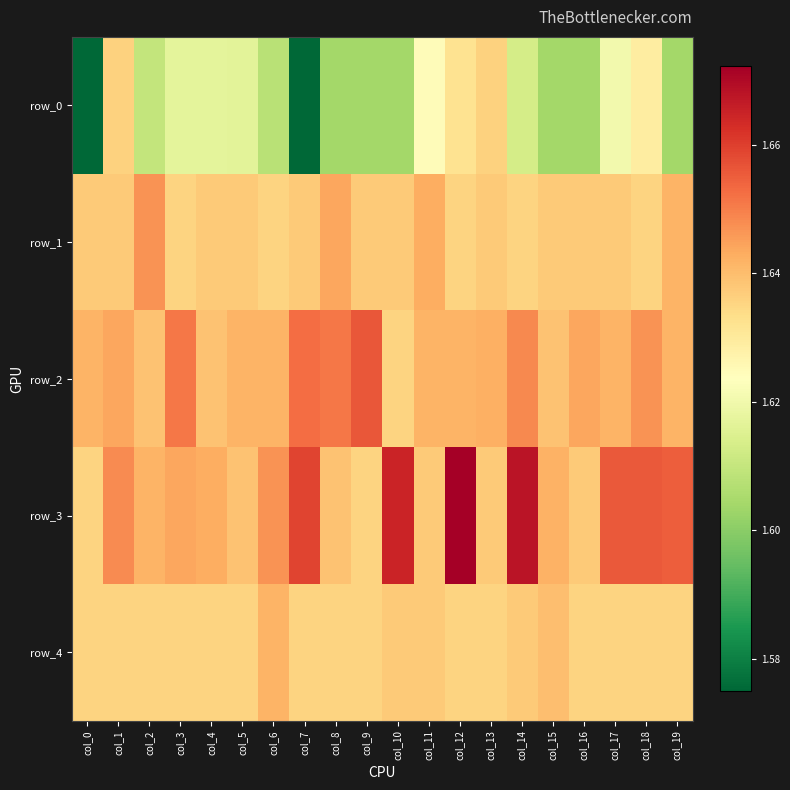

Reading left to right, list all the values displayed in this chart.

row_0: col_0=1.6	col_1=1.6	col_2=1.6	col_3=1.6	col_4=1.6	col_5=1.6	col_6=1.6	col_7=1.6	col_8=1.6	col_9=1.6	col_10=1.6	col_11=1.6	col_12=1.6	col_13=1.6	col_14=1.6	col_15=1.6	col_16=1.6	col_17=1.6	col_18=1.6	col_19=1.6
row_1: col_0=1.6	col_1=1.6	col_2=1.6	col_3=1.6	col_4=1.6	col_5=1.6	col_6=1.6	col_7=1.6	col_8=1.6	col_9=1.6	col_10=1.6	col_11=1.6	col_12=1.6	col_13=1.6	col_14=1.6	col_15=1.6	col_16=1.6	col_17=1.6	col_18=1.6	col_19=1.6
row_2: col_0=1.6	col_1=1.6	col_2=1.6	col_3=1.7	col_4=1.6	col_5=1.6	col_6=1.6	col_7=1.7	col_8=1.7	col_9=1.7	col_10=1.6	col_11=1.6	col_12=1.6	col_13=1.6	col_14=1.6	col_15=1.6	col_16=1.6	col_17=1.6	col_18=1.6	col_19=1.6
row_3: col_0=1.6	col_1=1.6	col_2=1.6	col_3=1.6	col_4=1.6	col_5=1.6	col_6=1.6	col_7=1.7	col_8=1.6	col_9=1.6	col_10=1.7	col_11=1.6	col_12=1.7	col_13=1.6	col_14=1.7	col_15=1.6	col_16=1.6	col_17=1.7	col_18=1.7	col_19=1.7
row_4: col_0=1.6	col_1=1.6	col_2=1.6	col_3=1.6	col_4=1.6	col_5=1.6	col_6=1.6	col_7=1.6	col_8=1.6	col_9=1.6	col_10=1.6	col_11=1.6	col_12=1.6	col_13=1.6	col_14=1.6	col_15=1.6	col_16=1.6	col_17=1.6	col_18=1.6	col_19=1.6